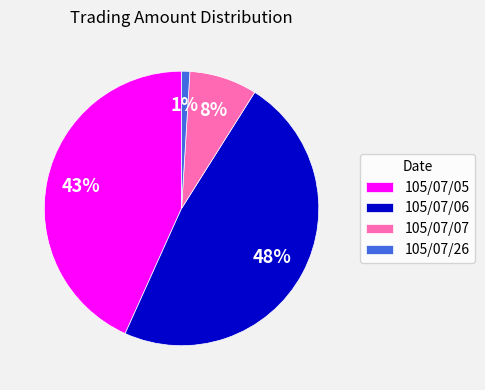

To the nearest percent, what portion does 105/07/05 represent?

43%